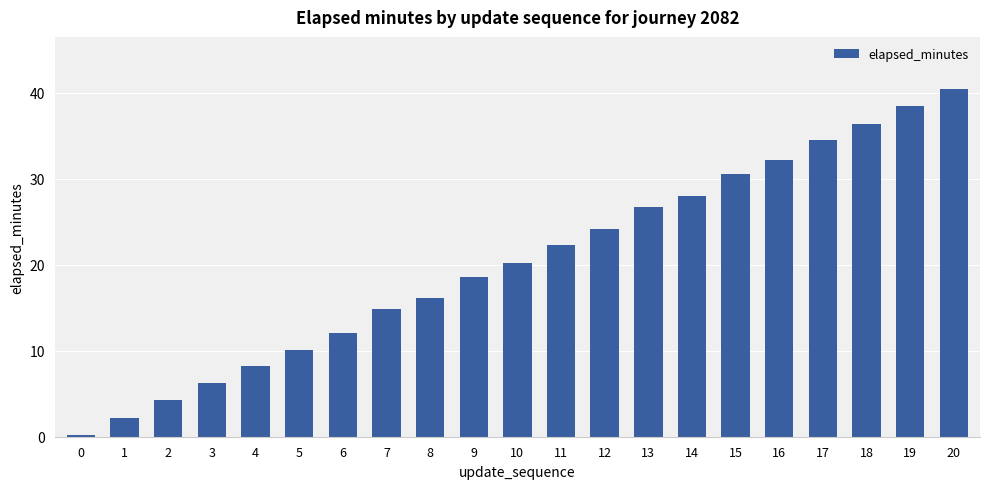

What is the maximum value shown in the chart?

40.4